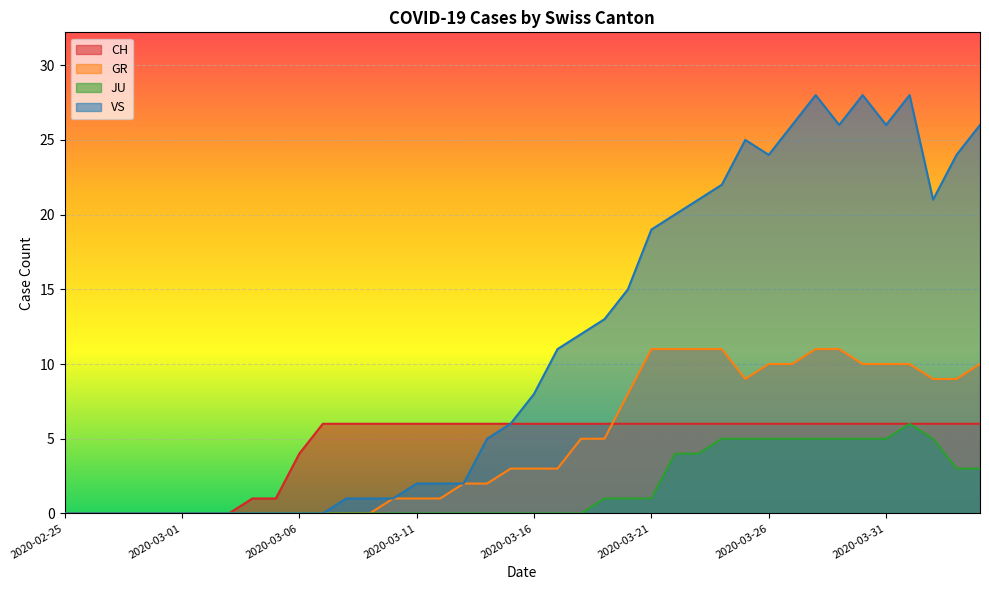

The GR series shows 0 at 2020-02-28. True or false?

True